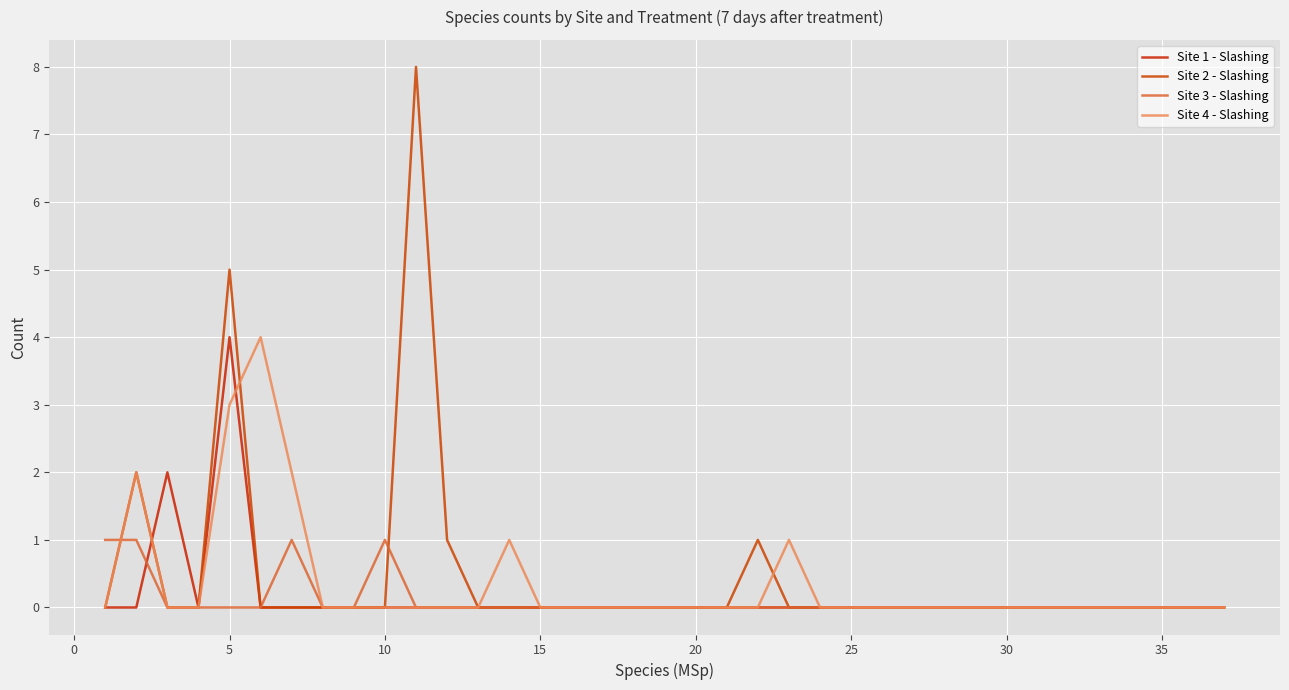

How many lines are shown in the chart?

4